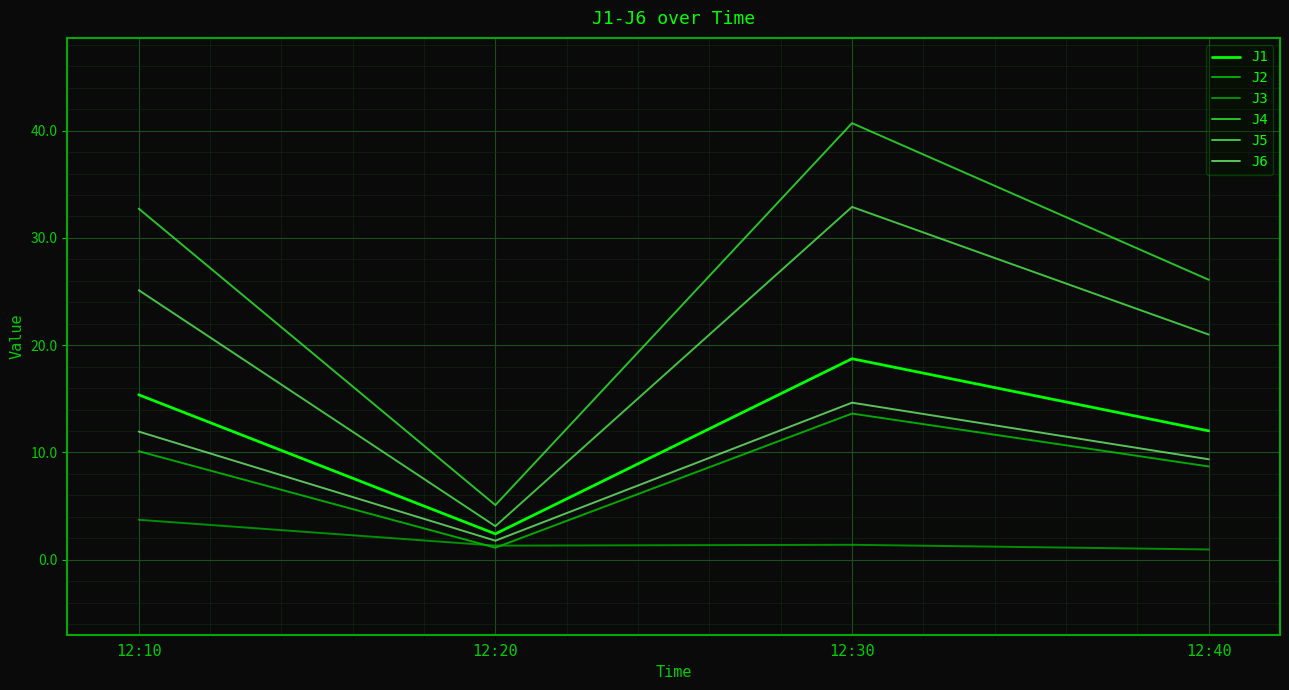

At how many categories does at least one series exceed 16?

3